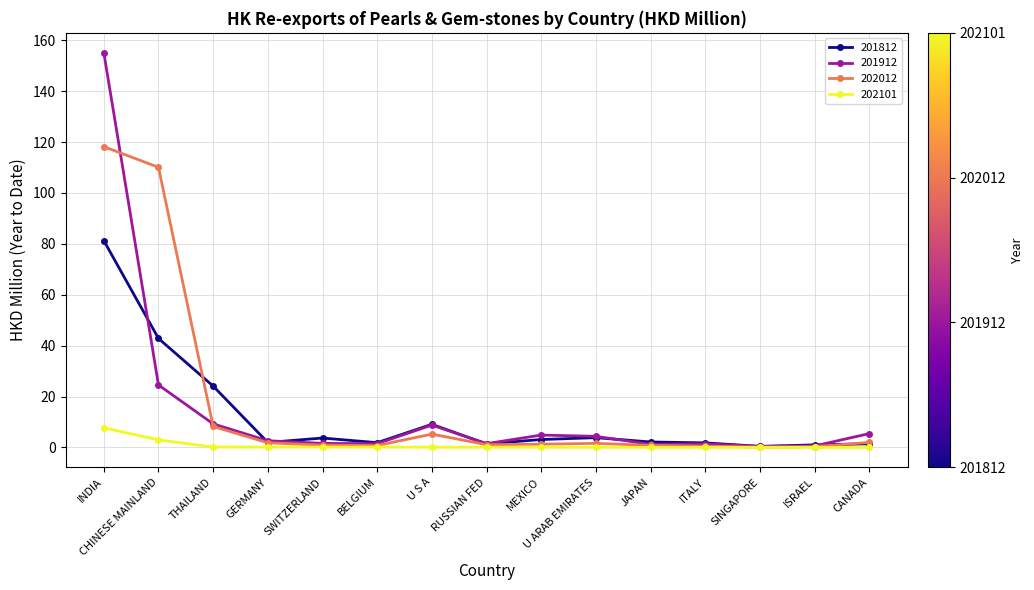

At how many categories does at least one series exceed 149?

1